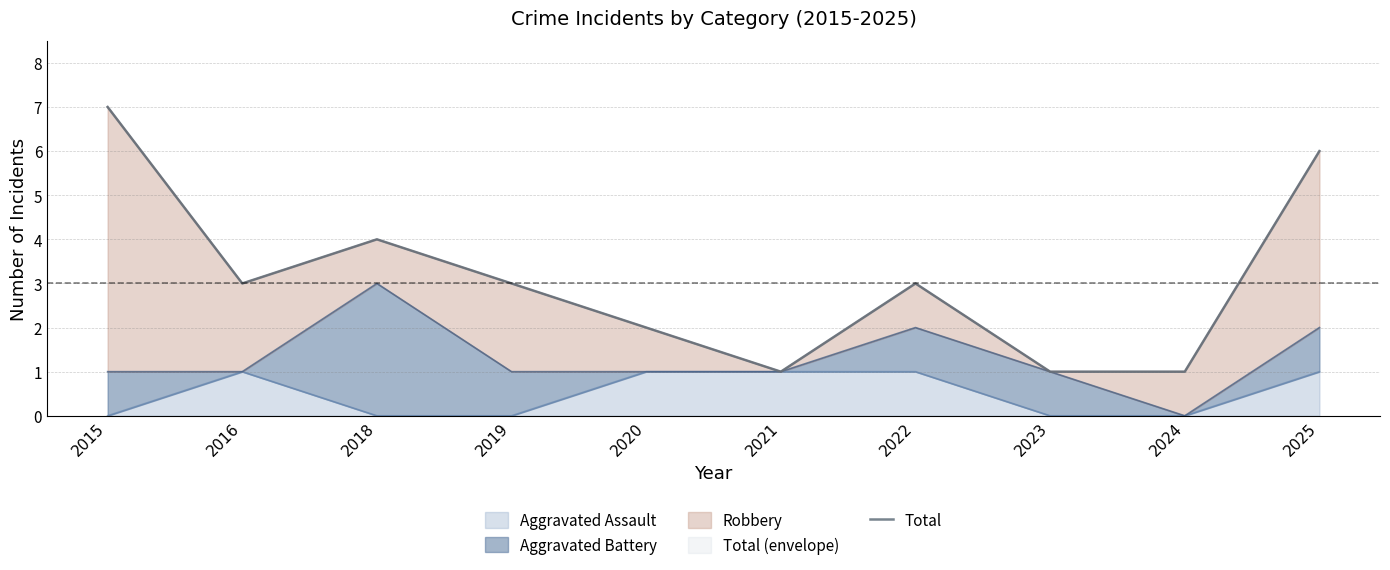

What is the change in value from 2020 to 2024?

-1